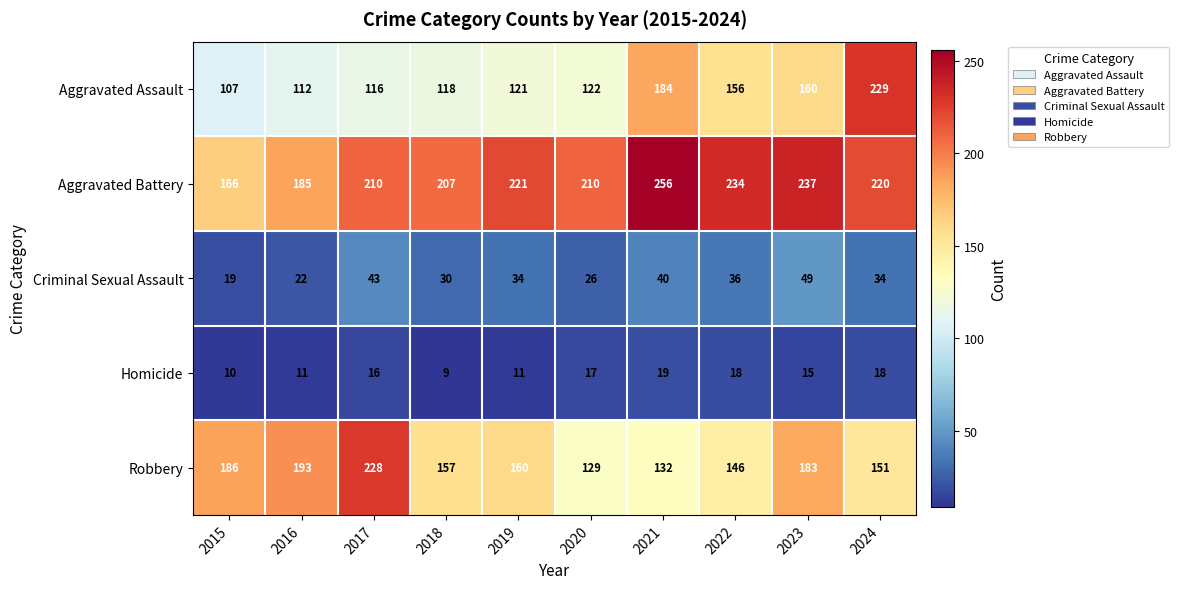

What is the sum of all Aggravated Assault values?

1425